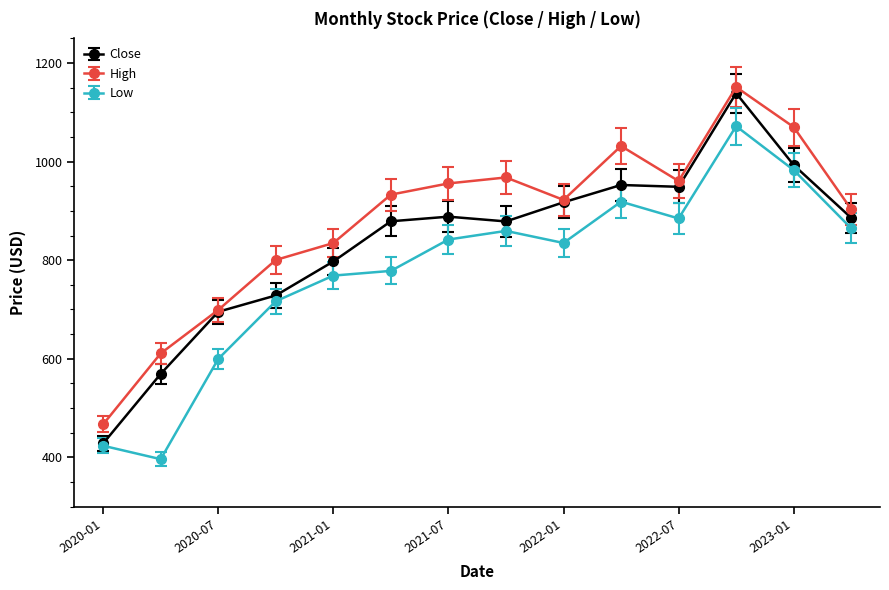

True or false: High and Low cross at least once.

False